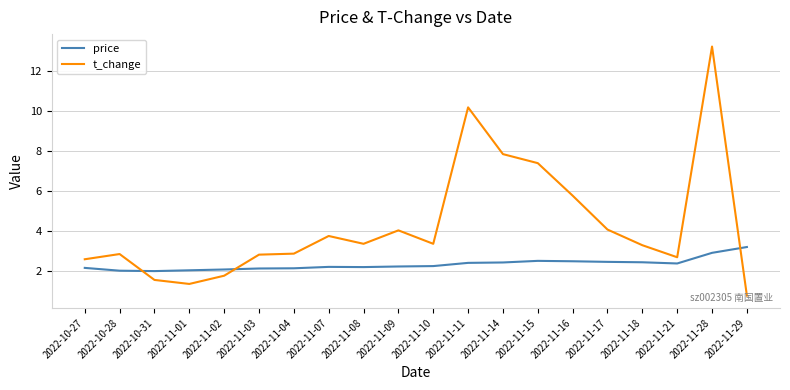

How many lines are shown in the chart?

2